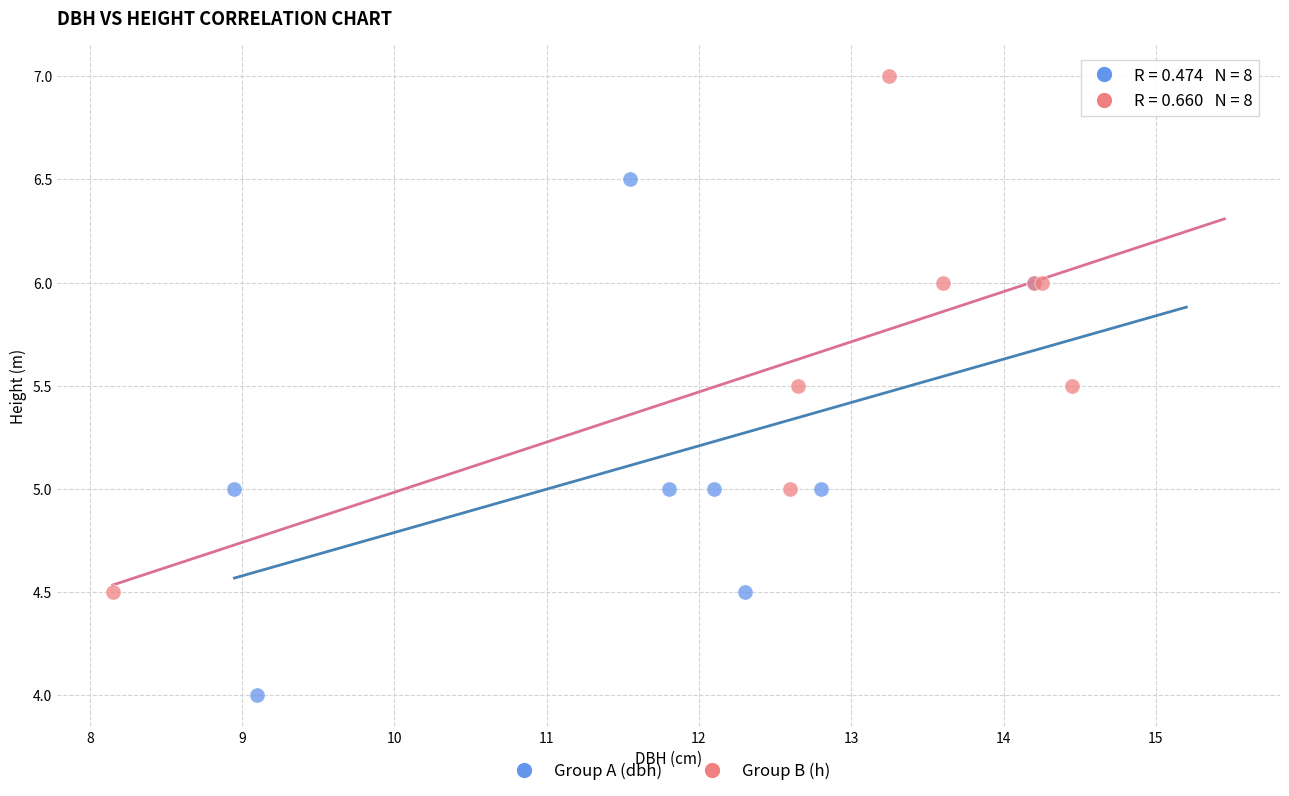

Which series reaches the maximum Y coordinate?

Group B (h)